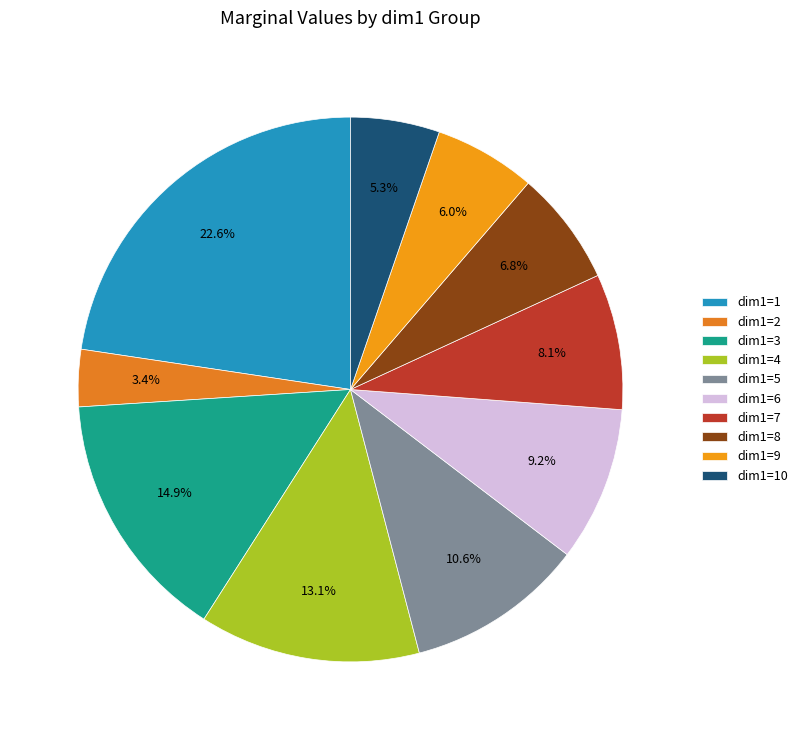

What percentage is the dim1=3 slice, to the nearest percent?

15%